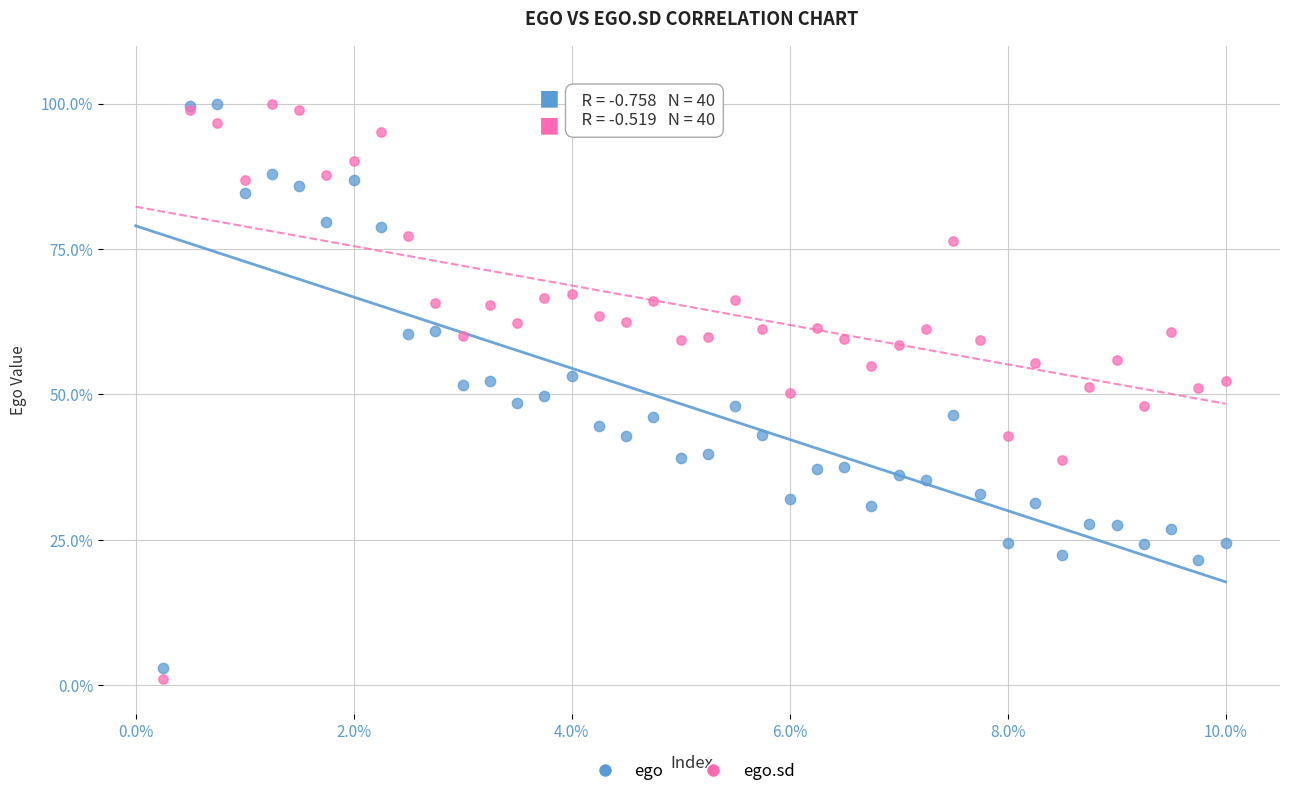

What are all the series names shown in the legend?

ego, ego.sd